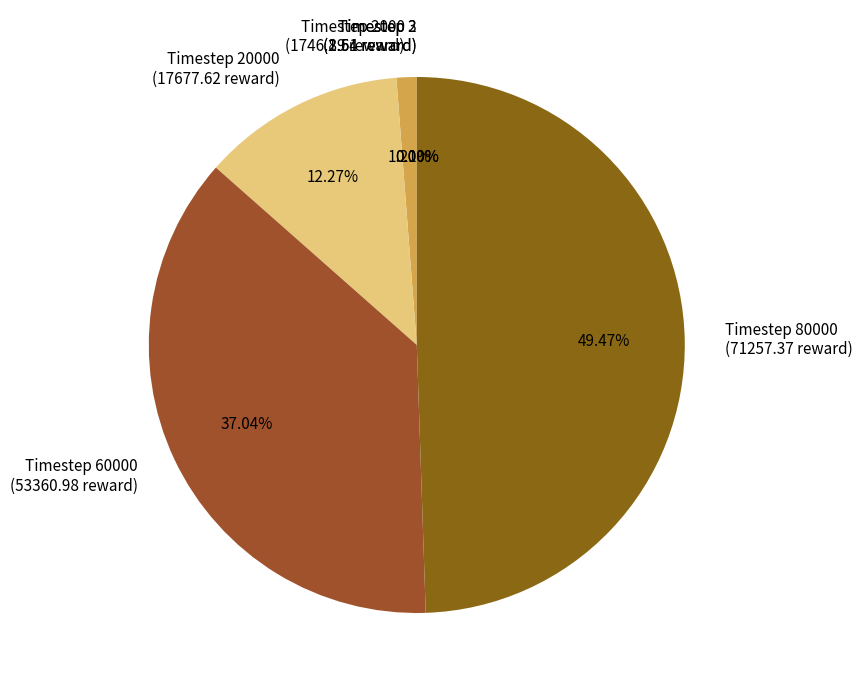

Between Timestep 80000 (71257.37 reward) and Timestep 60000 (53360.98 reward), which is larger?

Timestep 80000 (71257.37 reward)